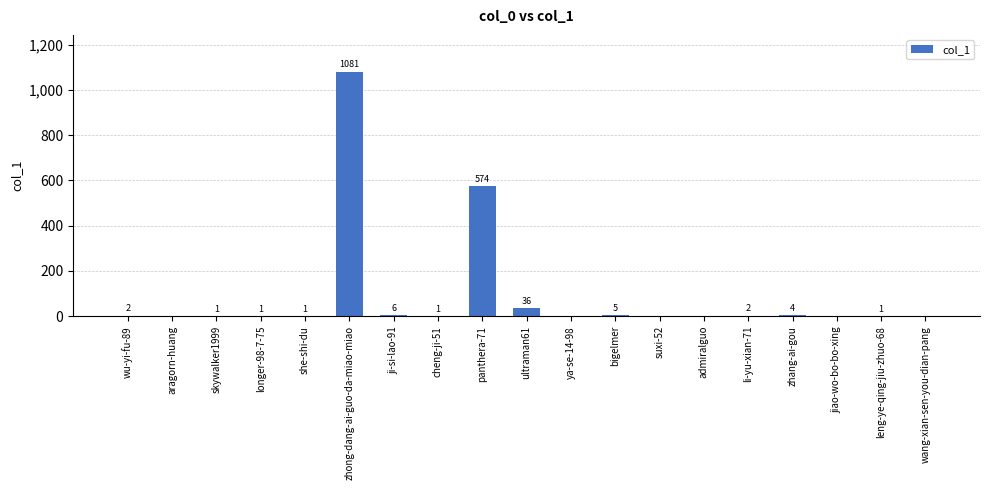

Where does the data first go above 1?

wu-yi-fu-89